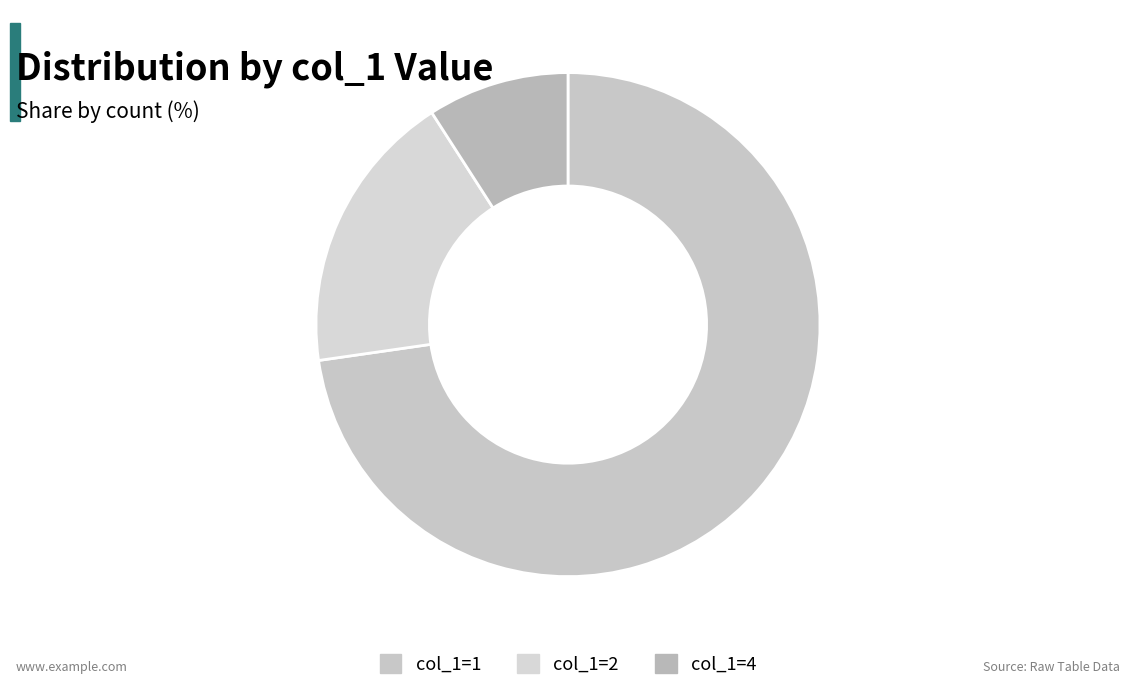

How many slices are in this pie chart?

3